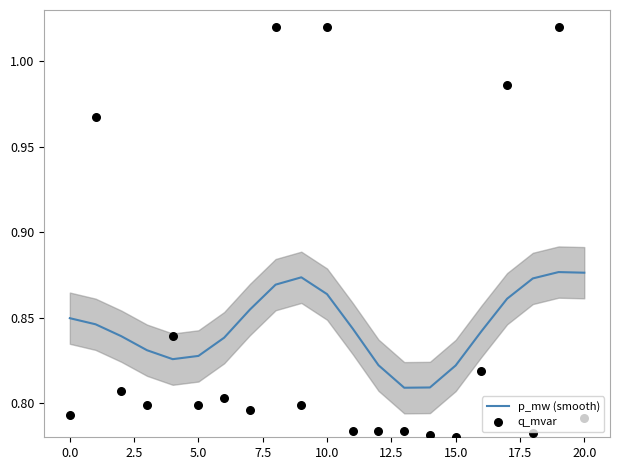

Is the value of q_mvar at 12 greater than the value of p_mw (smooth) at 16?

No